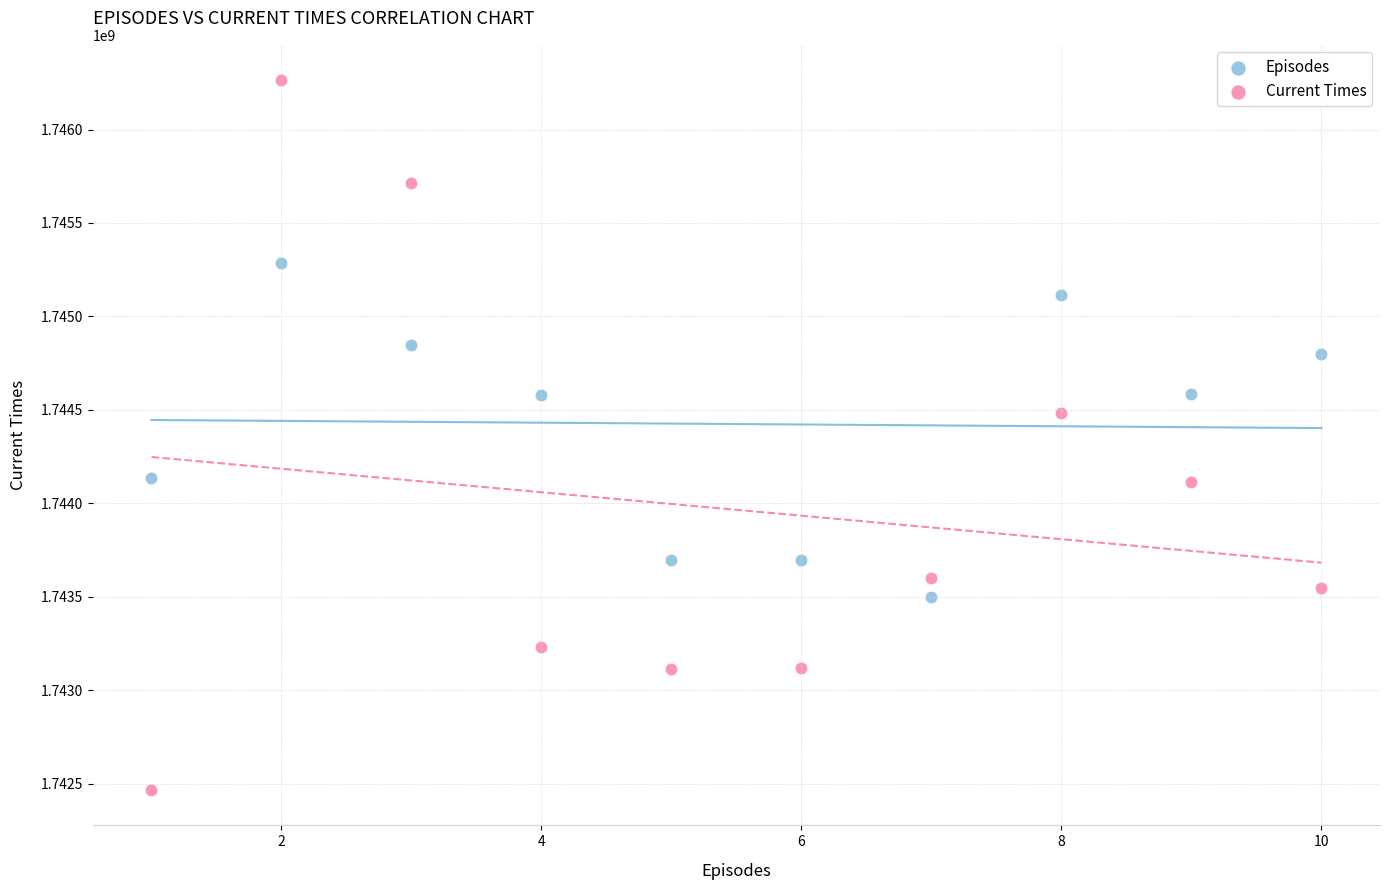

In the Current Times series, what Y value is closest to 1744364860?

1744482897.7